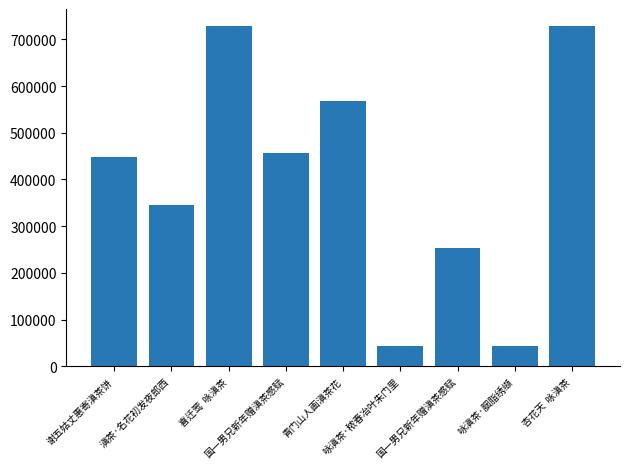

True or false: the data shows 344372 at 滇茶·名花初发夜郎西.

True